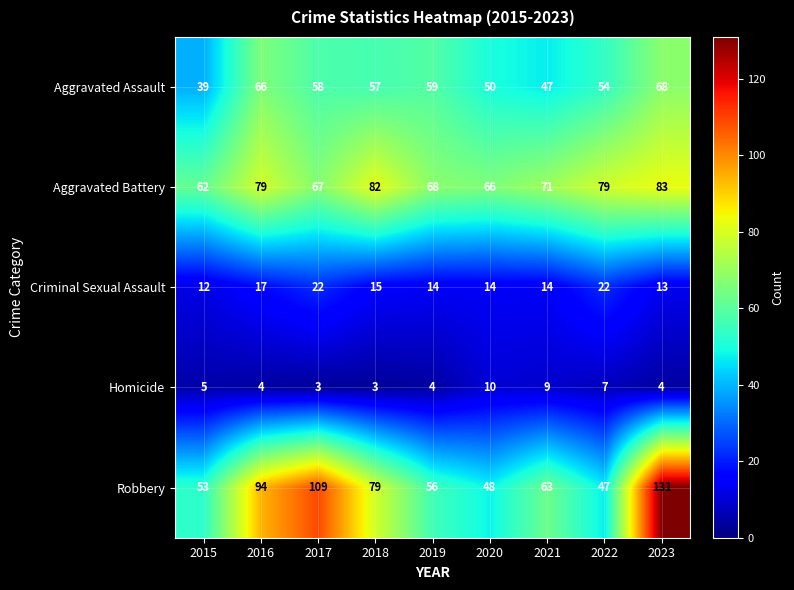

At 2017, list the series in order from largest to smallest.

Robbery, Aggravated Battery, Aggravated Assault, Criminal Sexual Assault, Homicide